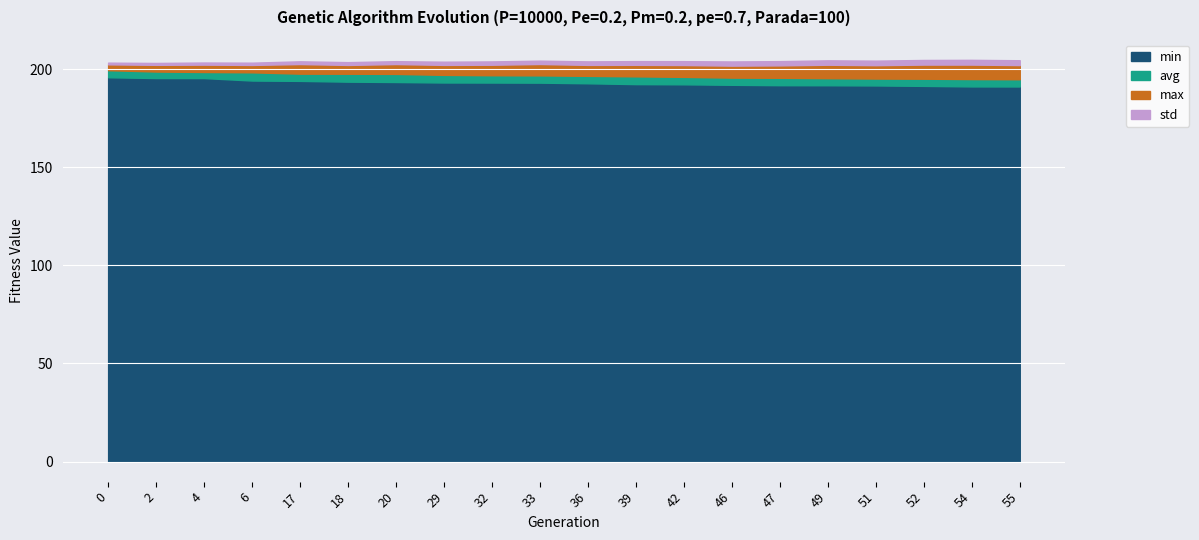

What are all the series names shown in the legend?

min, avg, max, std